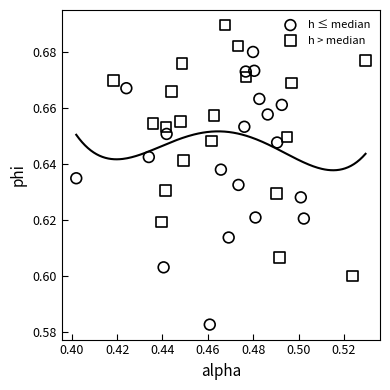

Which series has the largest Y range (max minus min)?

h ≤ median